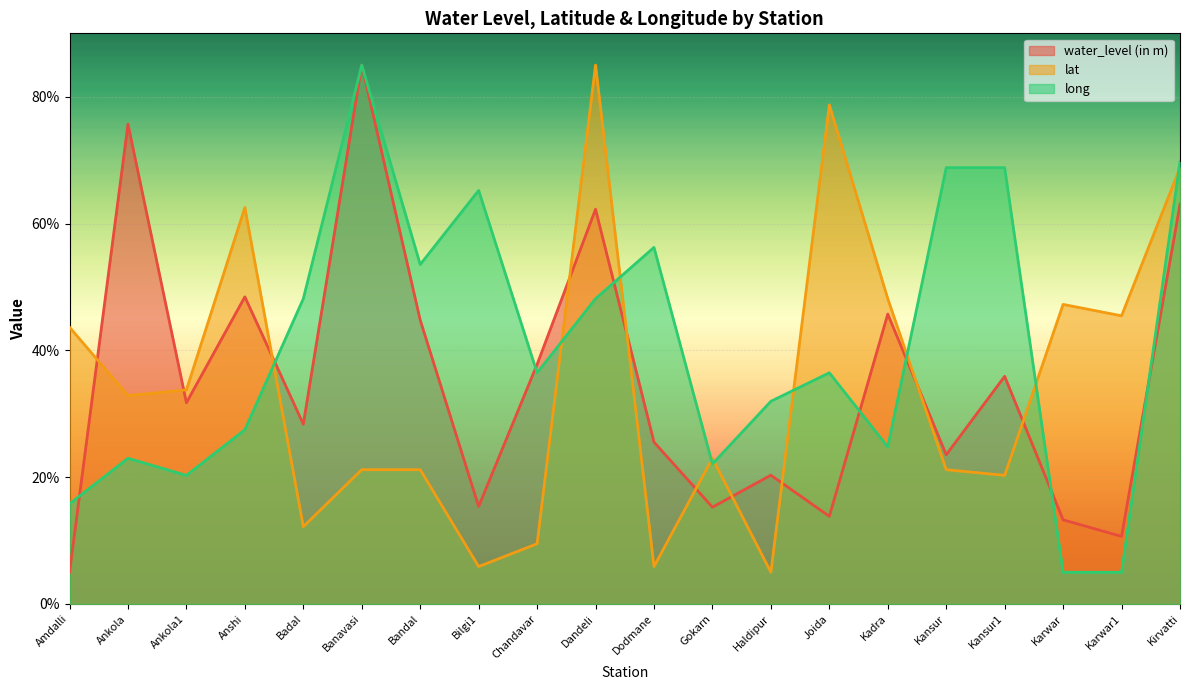

What is the label of the 18th point from the right?

Ankola1